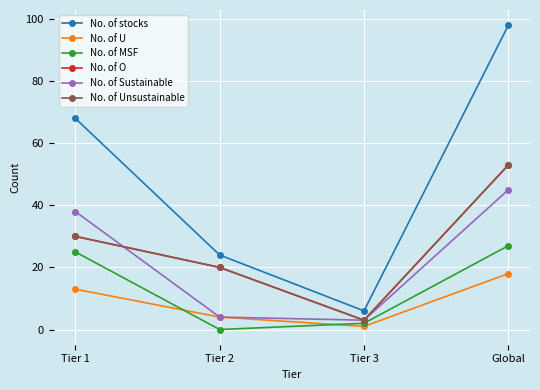

Between which two adjacent categories do No. of Sustainable and No. of Unsustainable first intersect?

Tier 1 and Tier 2